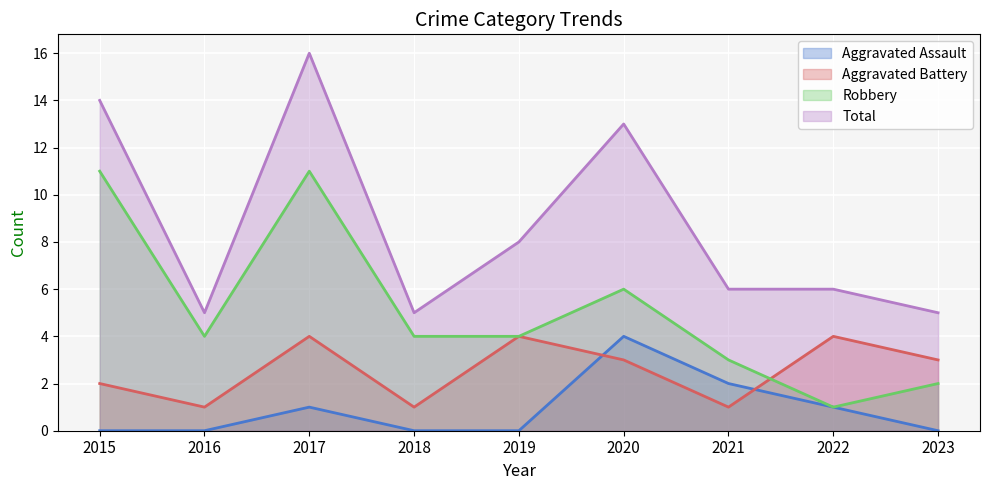

Reading left to right, transcribe all the data shown in this chart.

Aggravated Assault: 0	0	1	0	0	4	2	1	0
Aggravated Battery: 2	1	4	1	4	3	1	4	3
Robbery: 11	4	11	4	4	6	3	1	2
Total: 14	5	16	5	8	13	6	6	5